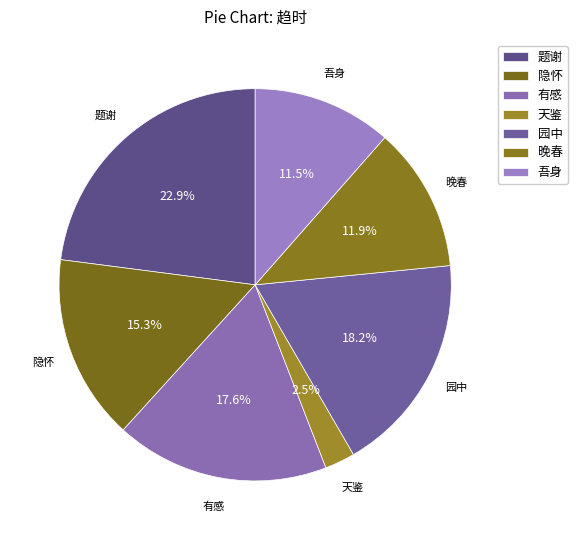

How many segments does this pie chart have?

7